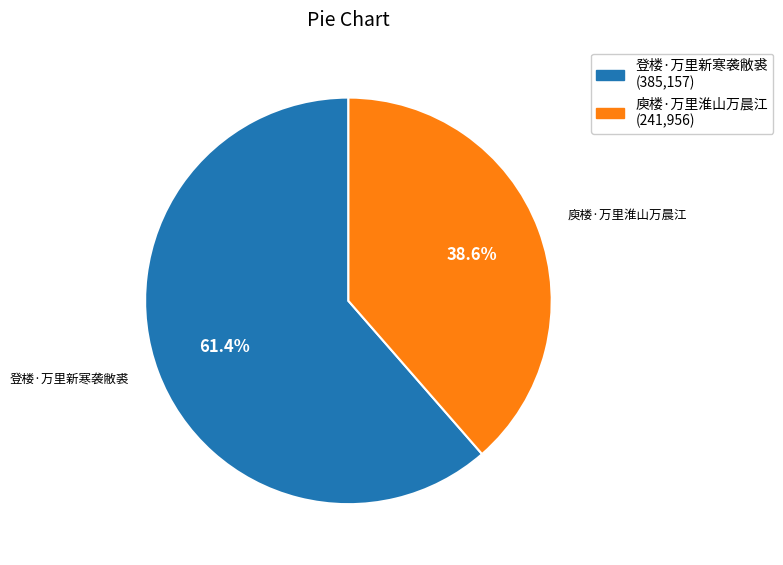

How much of the chart is everything except 登楼·万里新寒袭敝裘?

38.6%